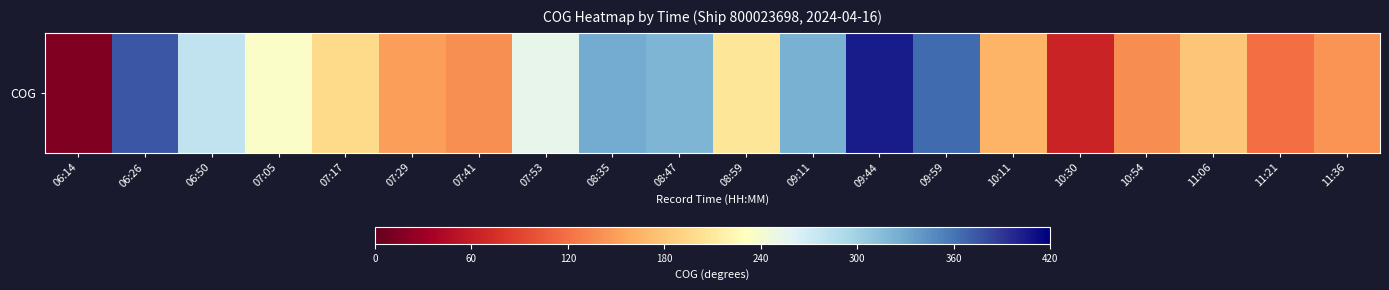

What is the sum of all values?

4406.4